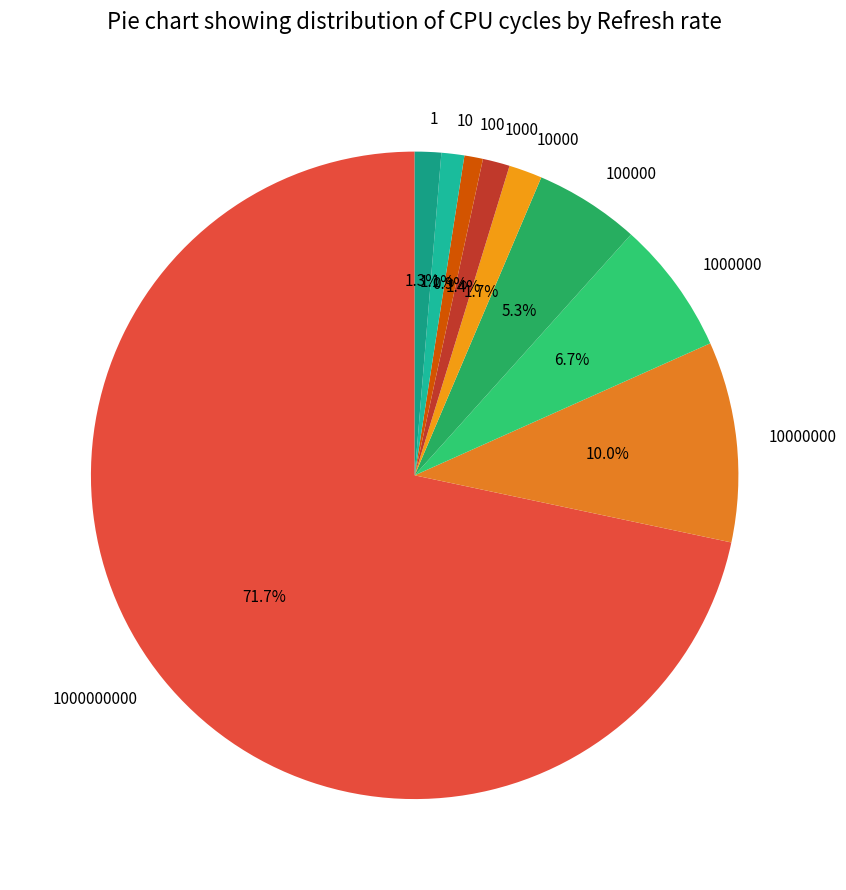

Is it true that 1000000 is 1% of the pie?

False